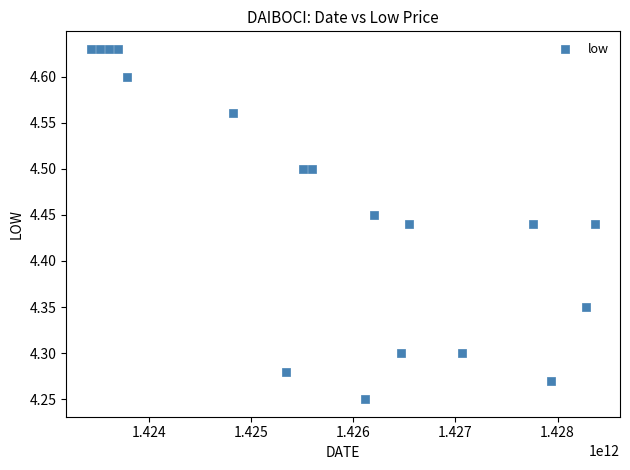

What is the range of X values (max minus min)?

4924800000.0